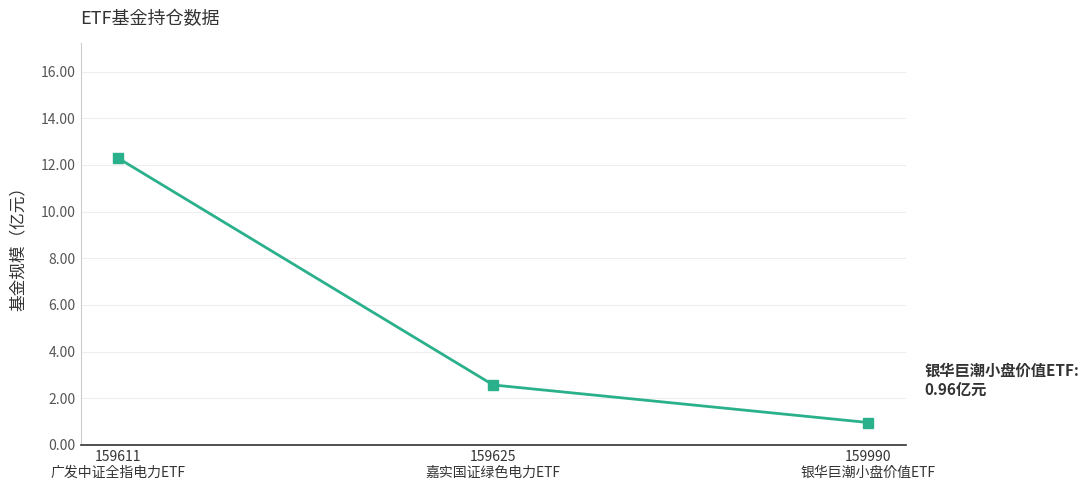

How many categories are shown in the chart?

3